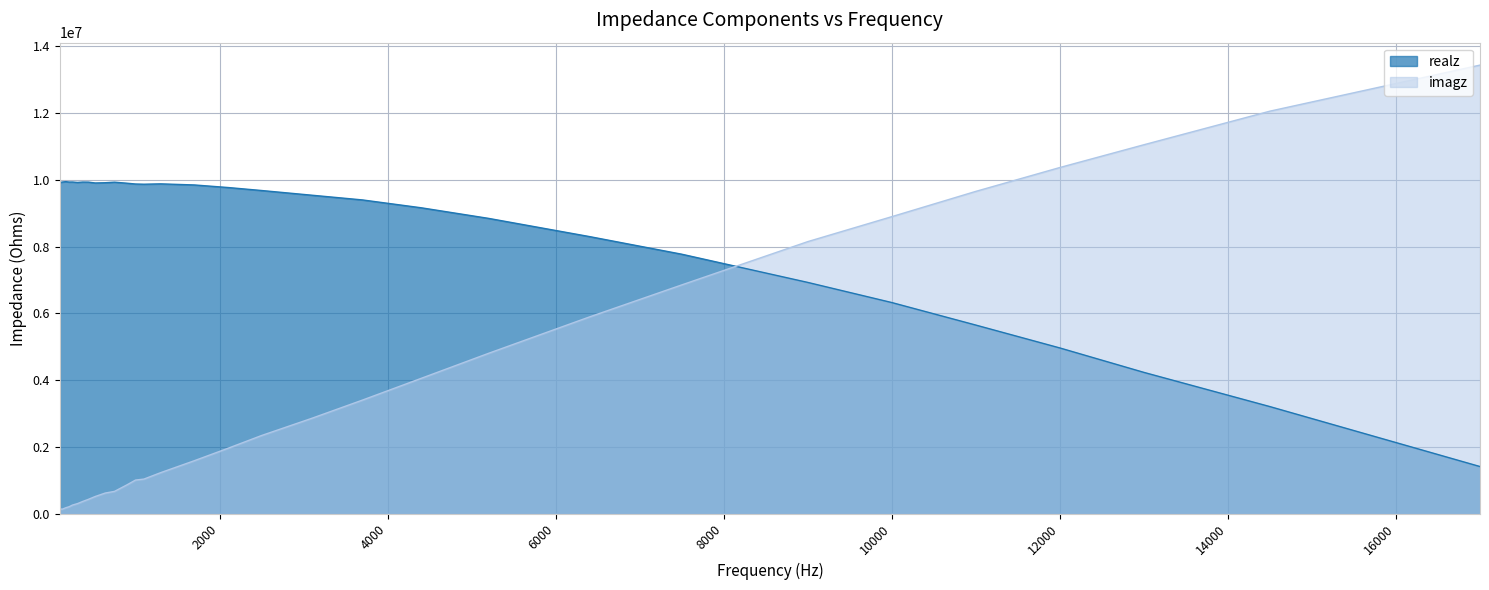

Which series has the largest range (max minus min)?

imagz